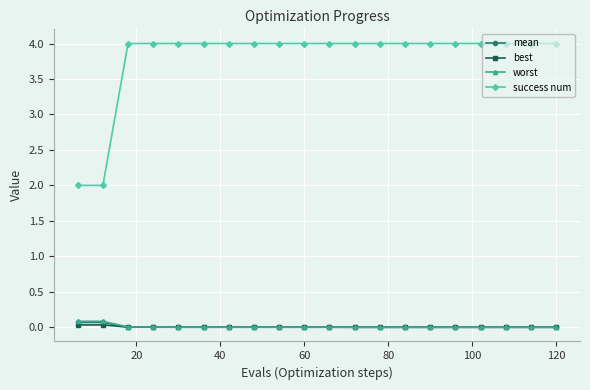

Which series has the largest total across all categories?

success num